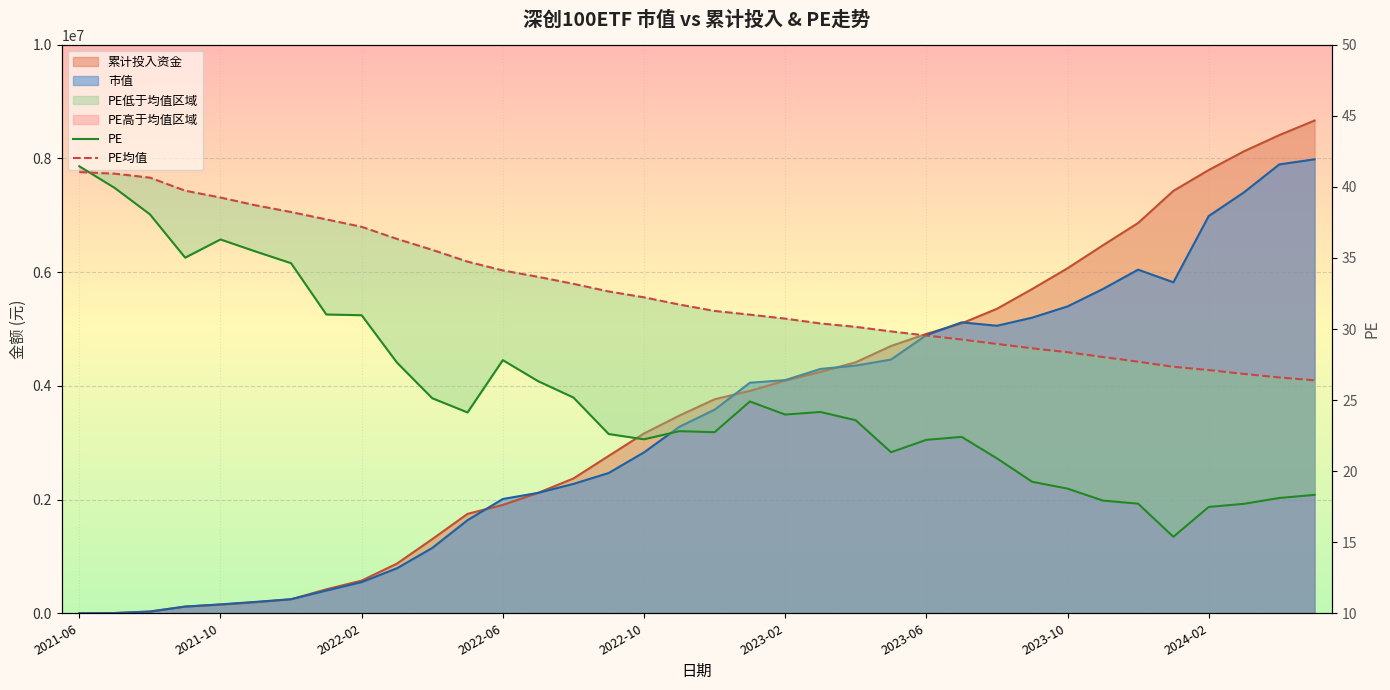

What is the difference between the maximum and second lowest values in the PE均值 series?

14.4